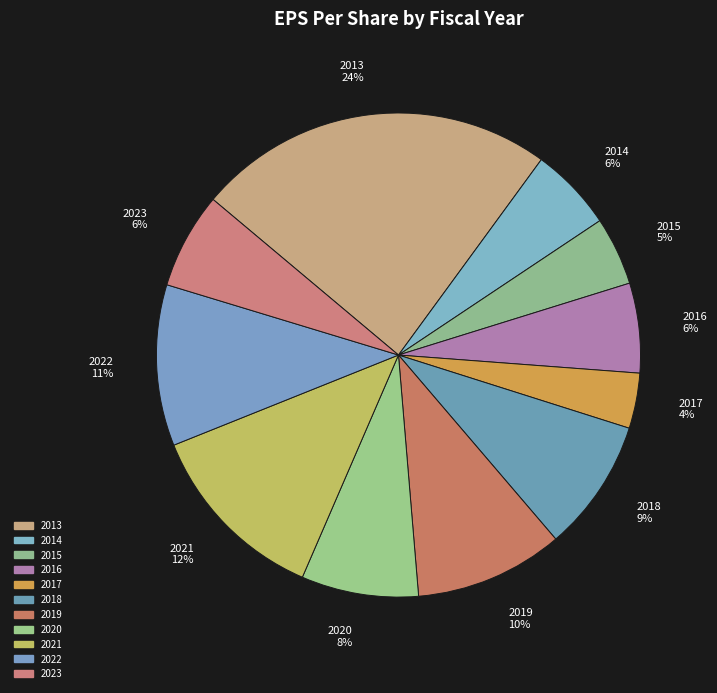

Which slice is the largest?

2013